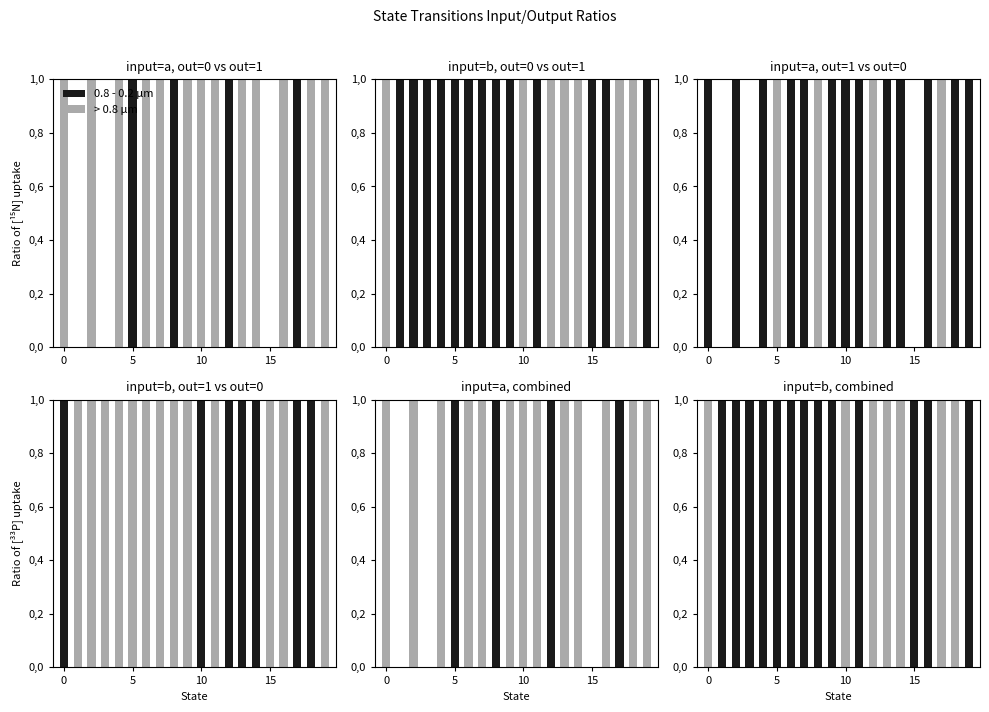

Reading left to right, extract all data points from this chart.

0.8 - 0.2 μm: 0	1	1	1	1	1	1	1	1	1	0	1	0	0	0	1	1	0	0	1
> 0.8 μm: 1	0	0	0	0	0	0	0	0	0	1	0	1	1	1	0	0	1	1	0